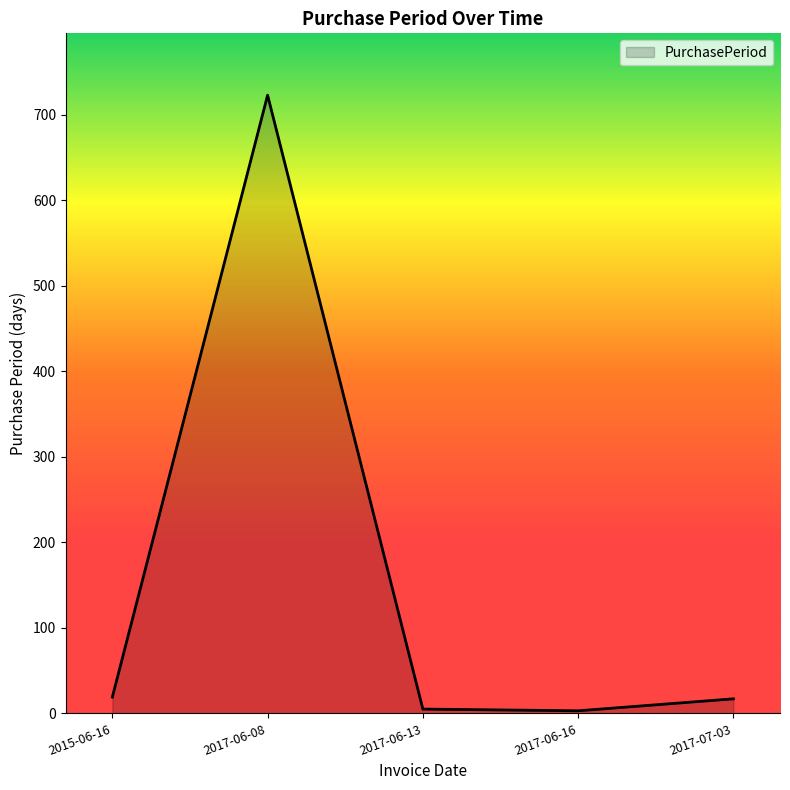

True or false: the data shows 3 at 2017-06-16.

True